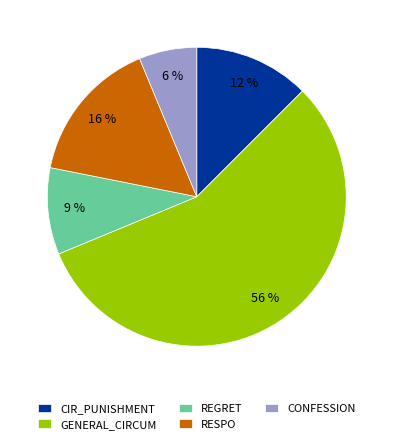

How many slices are in this pie chart?

5